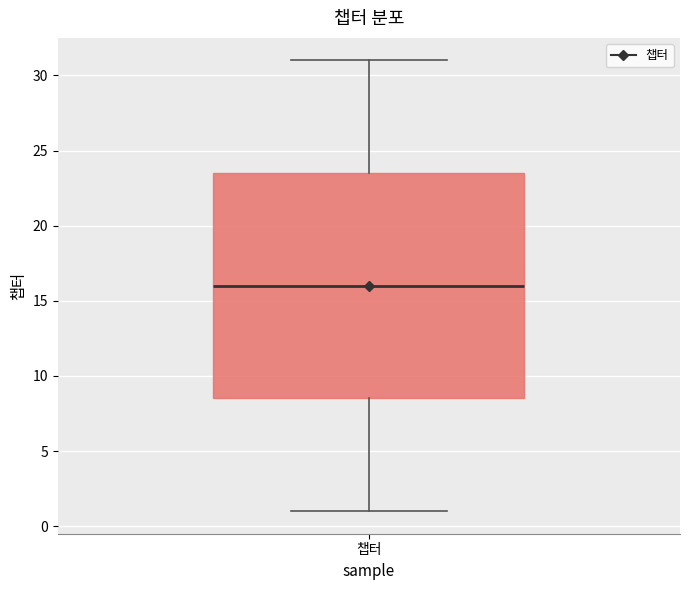

Transcribe this box plot: give where the median line is, the range the box spans, and where the two whiskers end, as read against the y-axis. The values are not printed on the chart, so give them approximately, as read against the axis.

median 16.0, box 8.5 to 23.5, whiskers 1.0 to 31.0